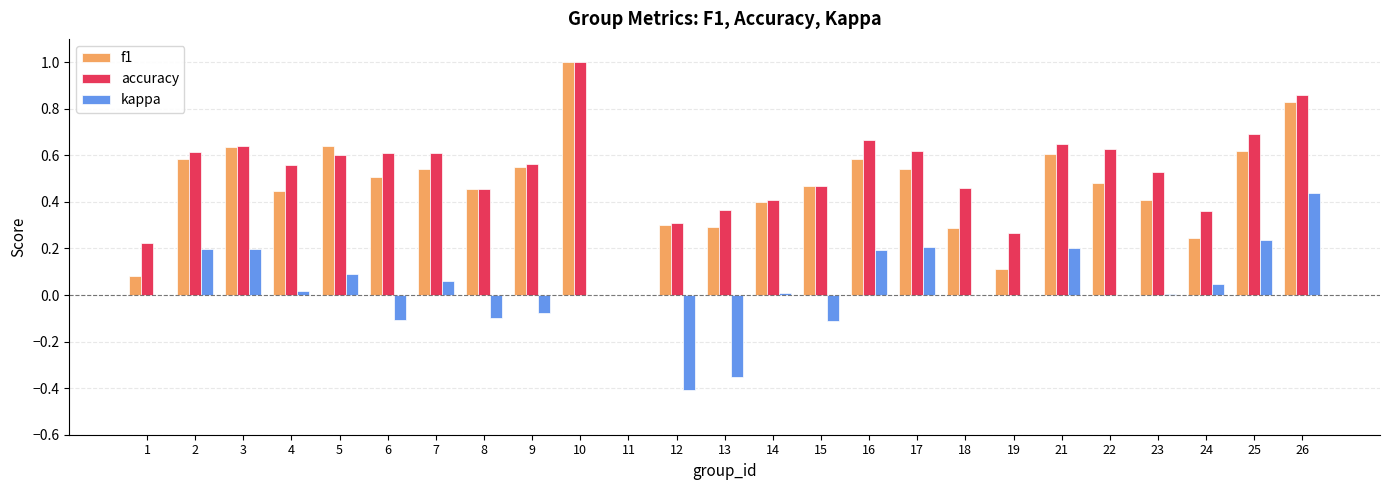

Is the value of f1 at 17 greater than the value of accuracy at 16?

No